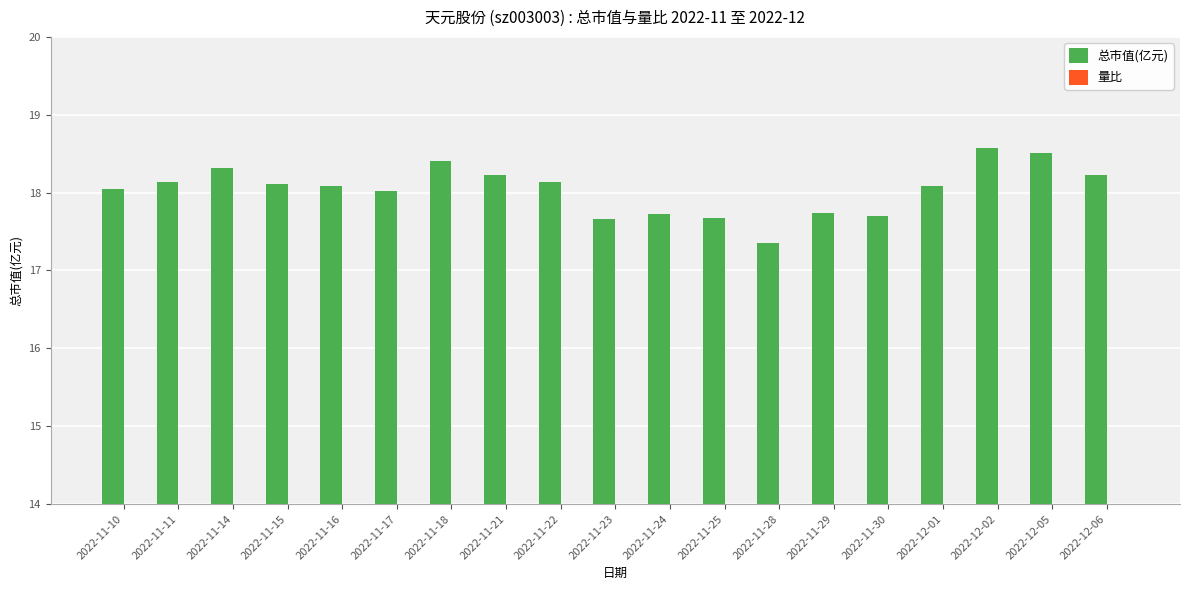

List the series in order of their overall mean, lowest first.

量比, 总市值(亿元)